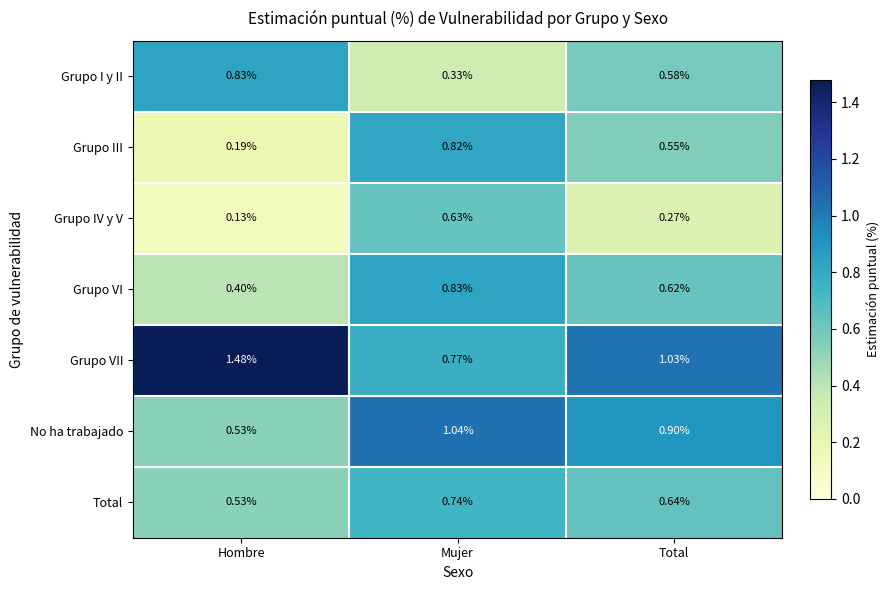

Between Hombre and Total, which series saw the biggest shift?

Grupo VII